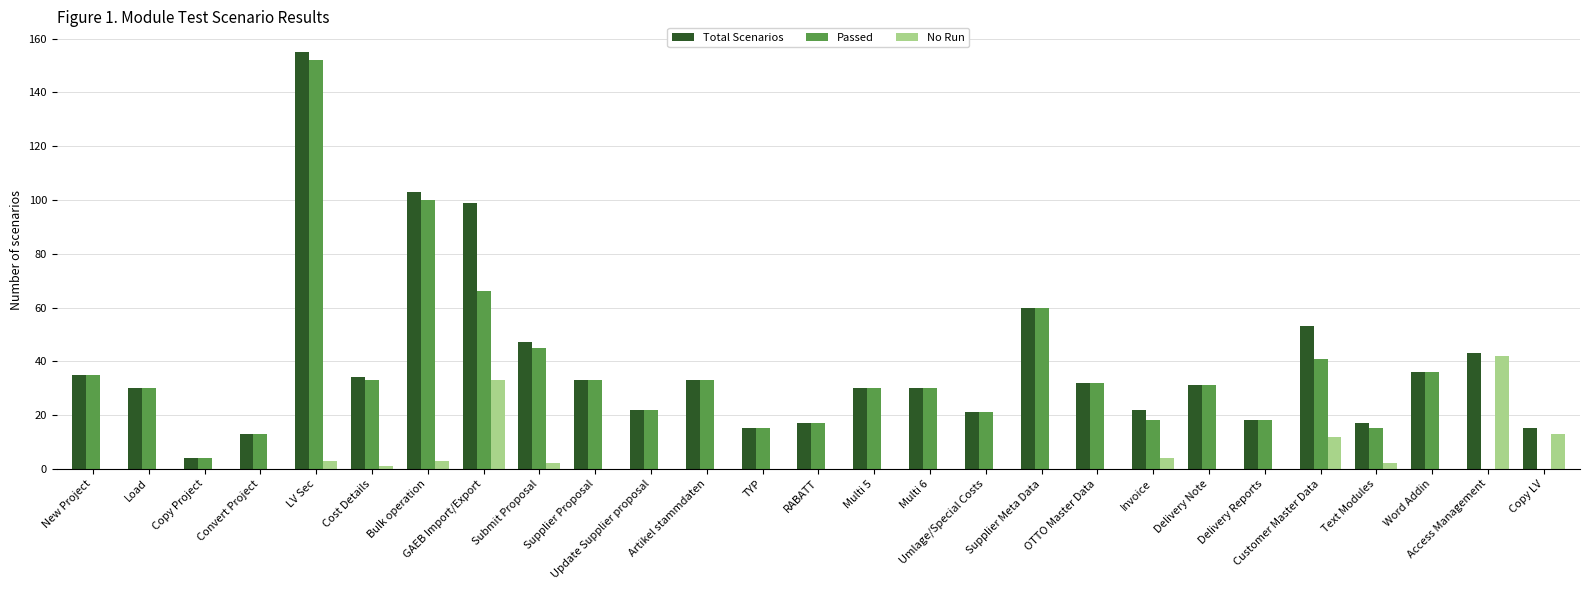

What is the sum of all Passed values?

930